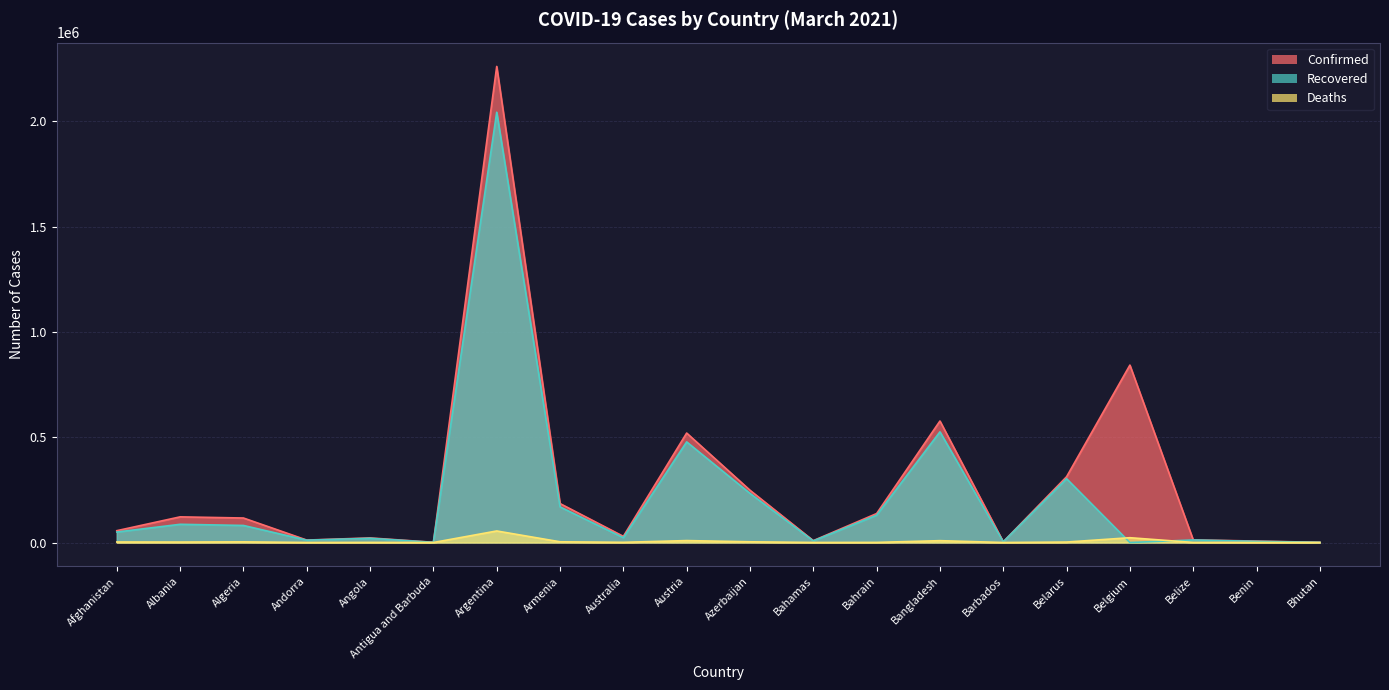

What is the sum of all Recovered values?

4184682